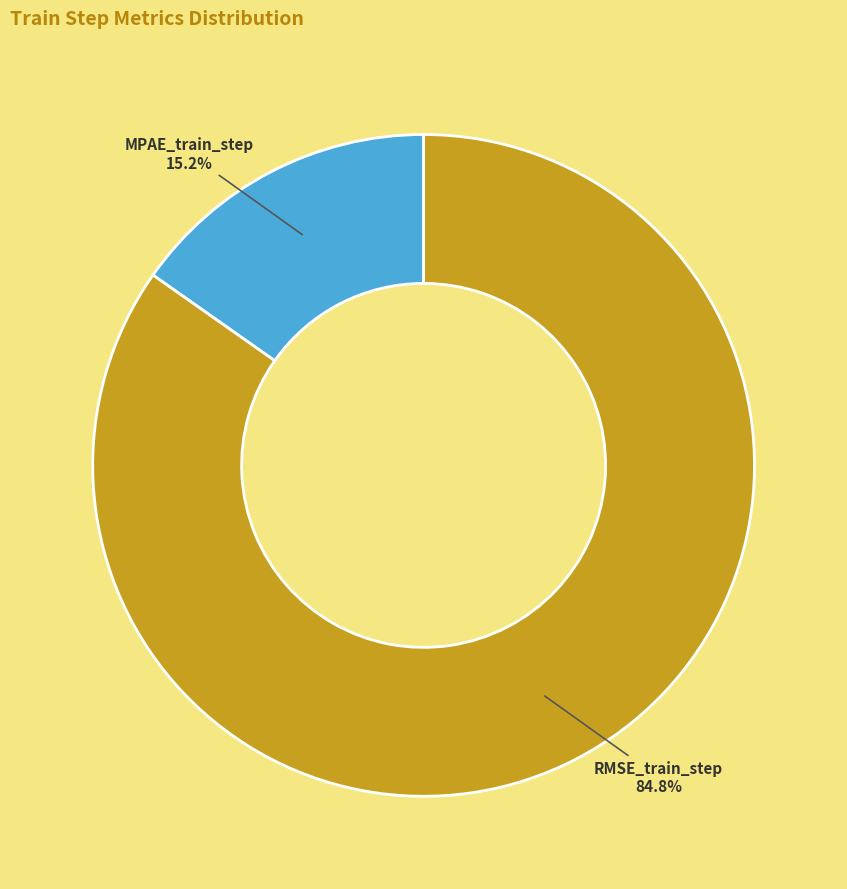

Count the number of slices in the pie.

2